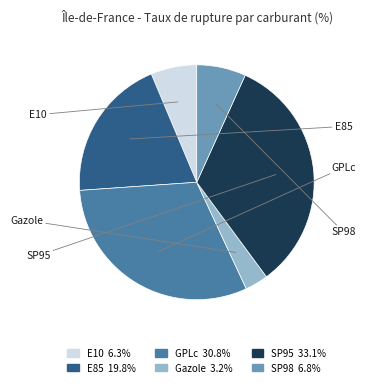

Is there a majority slice in this chart?

No